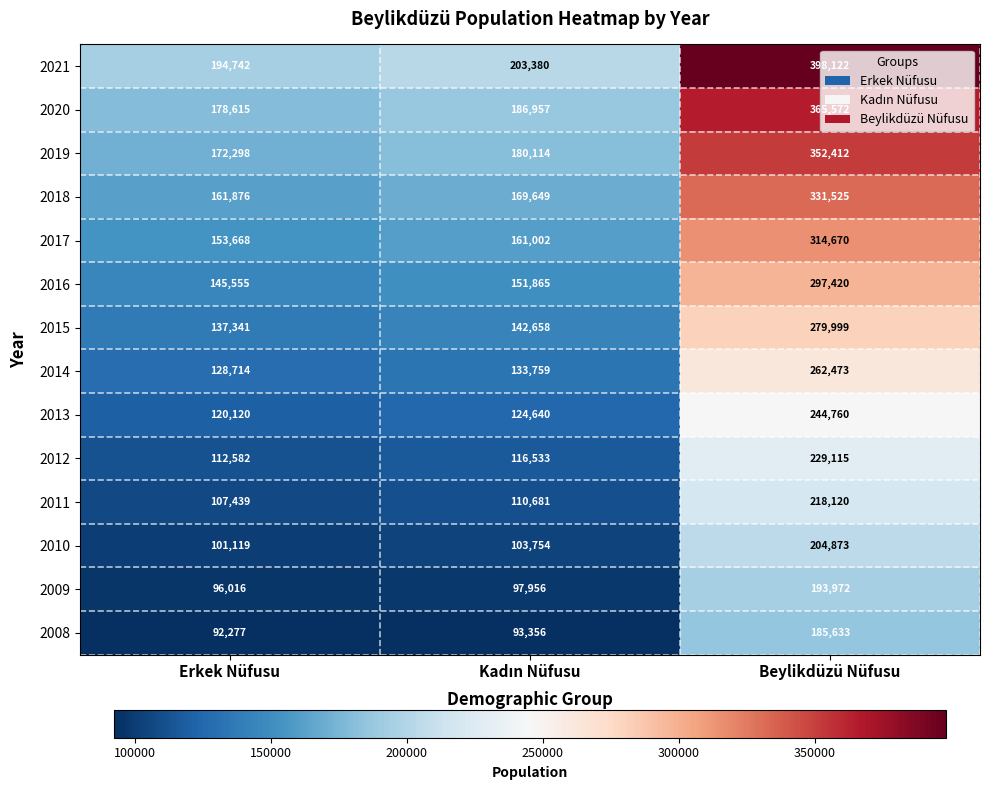

The 2015 series shows 137341 at Erkek Nüfusu. True or false?

True